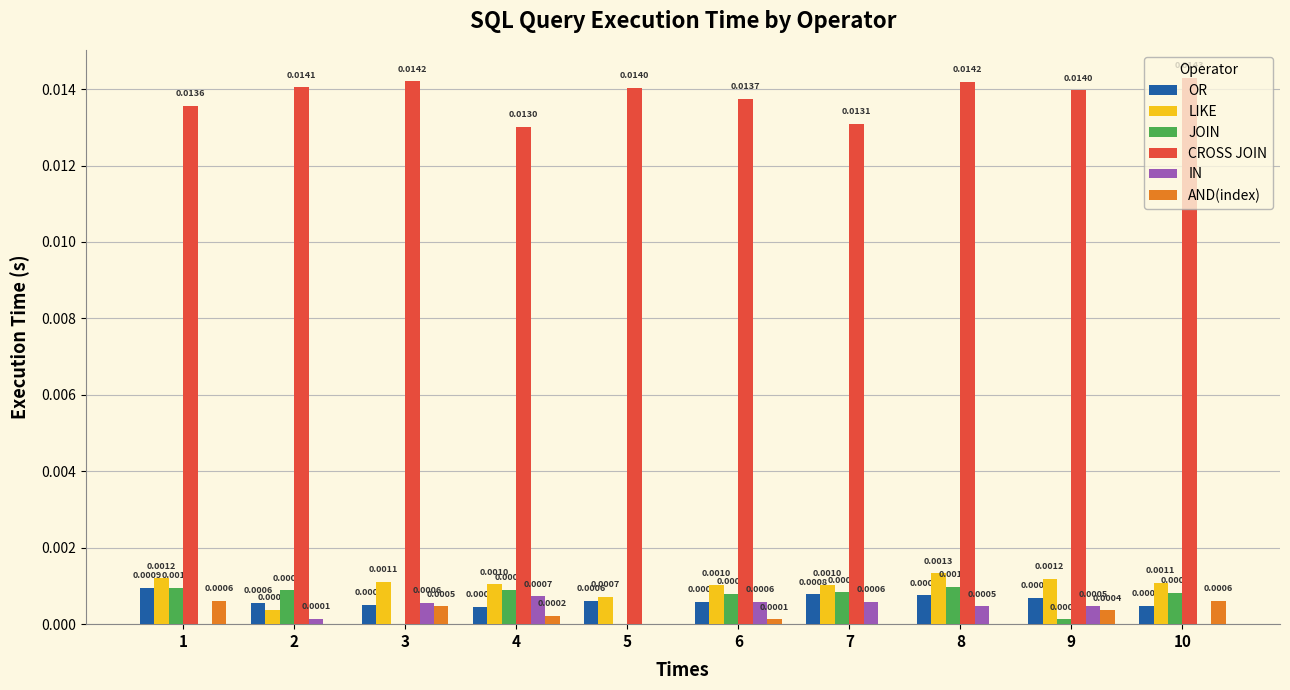

Count the CROSS JOIN values in the range 0 to 1.

10